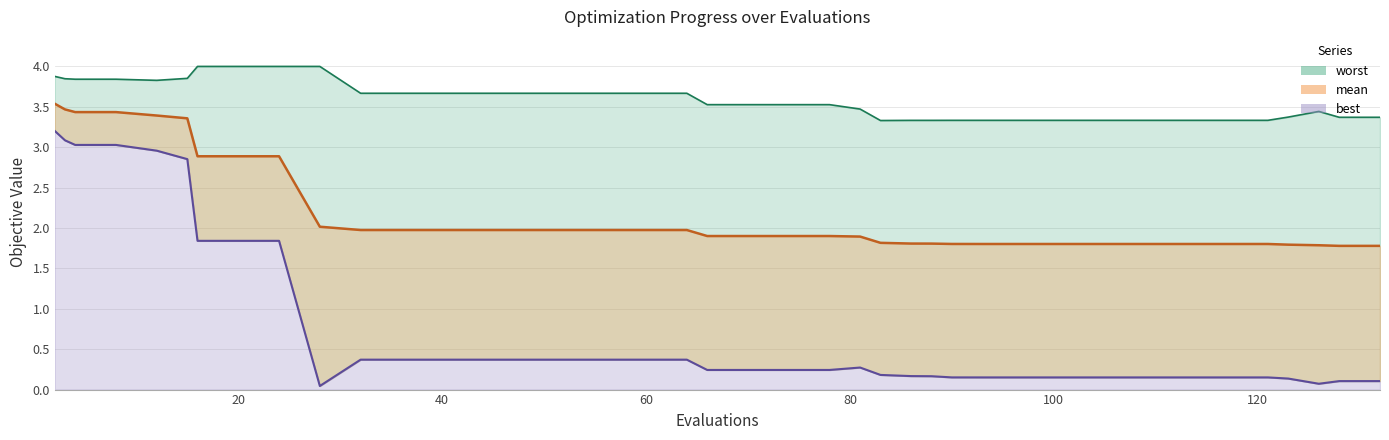

What is the average value of the best series?

0.8